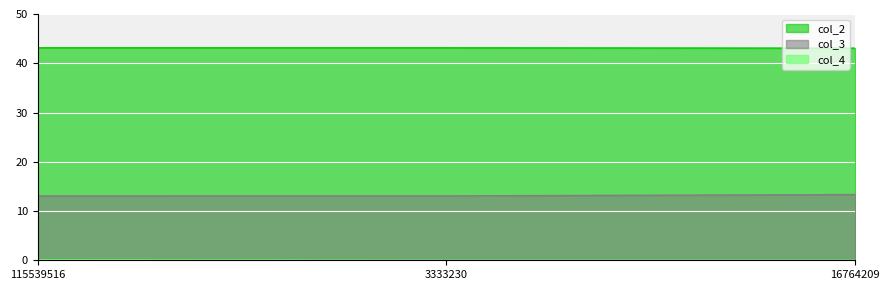

Reading right to left, transcribe all the data shown in this chart.

col_2: 43.1	43.1	43.1
col_3: 13.3	13.1	13.1
col_4: 0.0	0.0	0.1